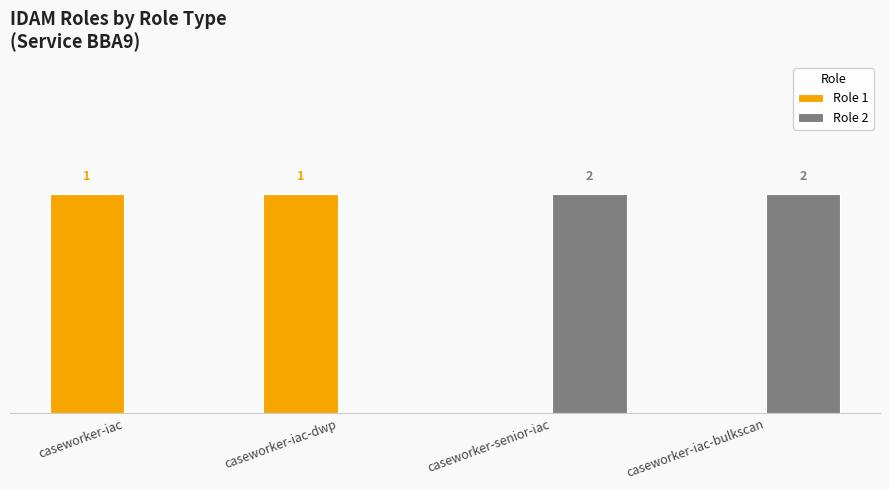

At which category is the sum across all series the highest?

caseworker-iac